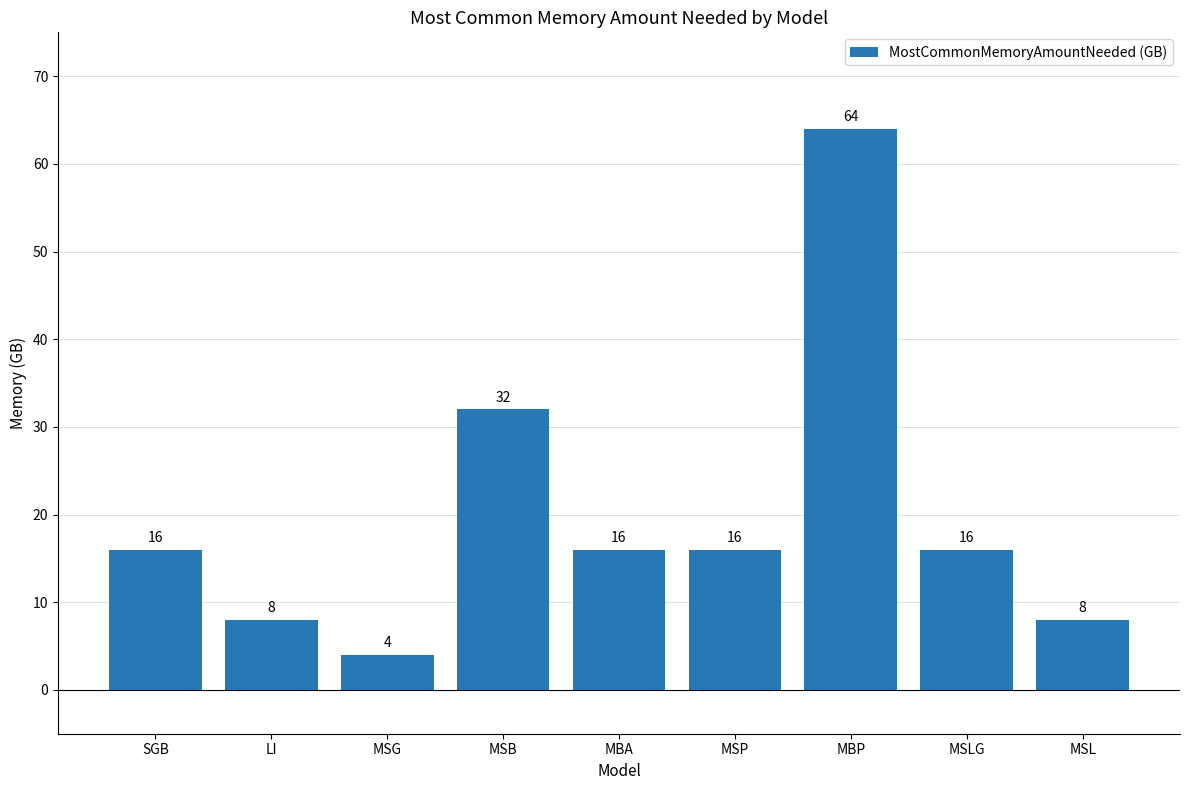

What is the greatest value displayed?

64